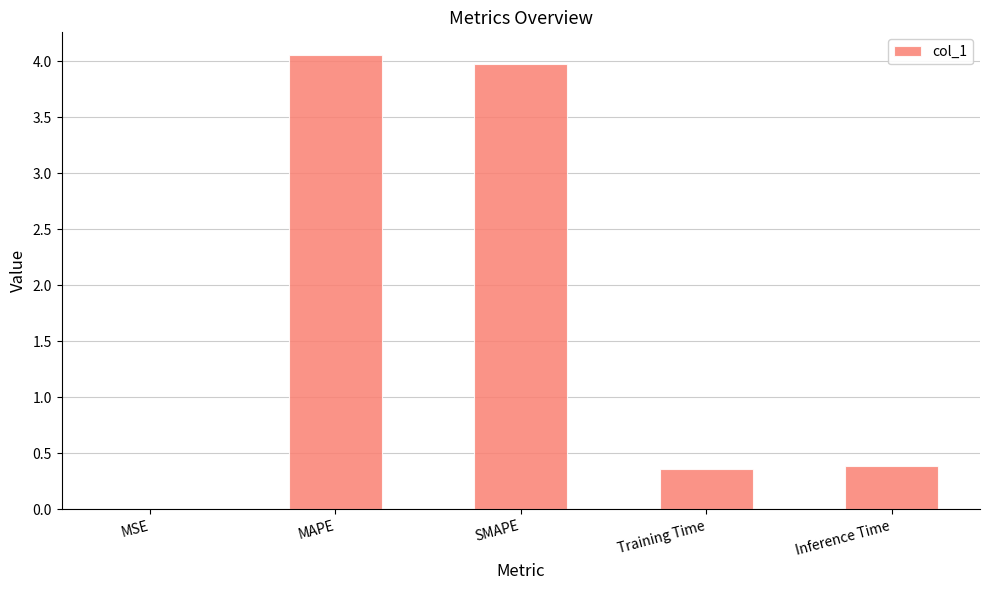

Approximately how many times larger is the value at MAPE compared to SMAPE?

1.0